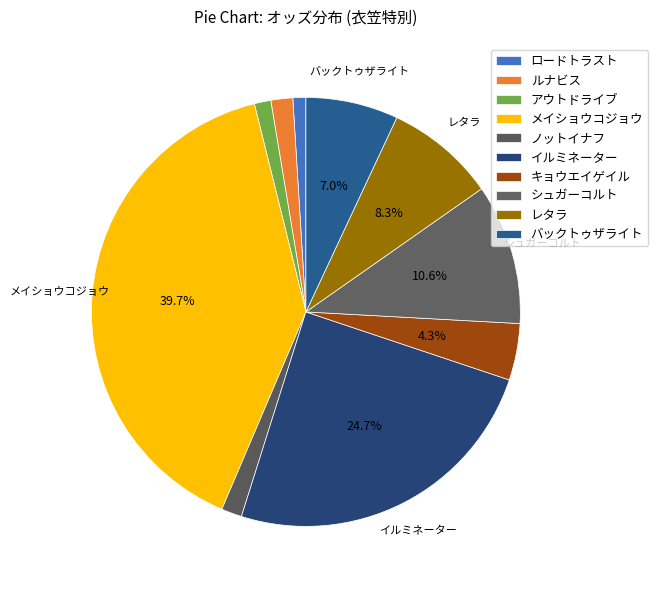

Count the number of slices in the pie.

10